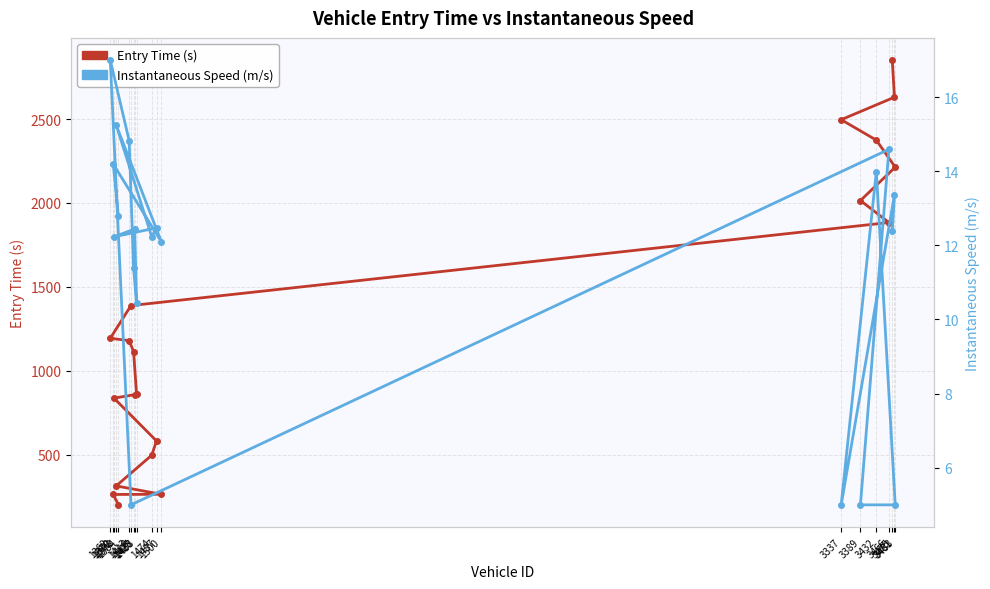

Reading right to left, transcribe all the data shown in this chart.

Entry Time (s): 3475=2851.0	3481=2630.0	3337=2496.0	3432=2374.0	3483=2213.0	3389=2014.0	3466=1883.0	1418=1388.0	1362=1193.0	1413=1179.0	1425=1114.0	1433=860.0	1428=857.0	1372=836.0	1487=581.0	1474=496.0	1378=313.0	1500=263.0	1370=262.0	1384=200.0
Instantaneous Speed (m/s): 3475=12.4	3481=13.4	3337=5.0	3432=14.0	3483=5.0	3389=5.0	3466=14.6	1418=5.0	1362=17.0	1413=14.8	1425=11.4	1433=10.4	1428=12.4	1372=12.2	1487=12.5	1474=12.2	1378=15.2	1500=12.1	1370=14.2	1384=12.8